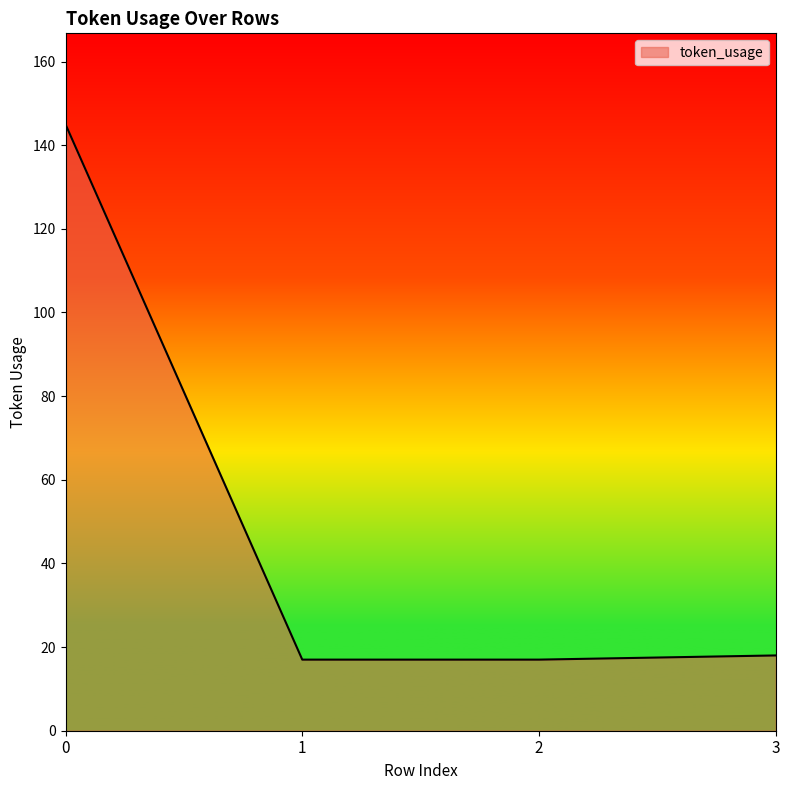

Is it true that the value at 1 is 17?

True